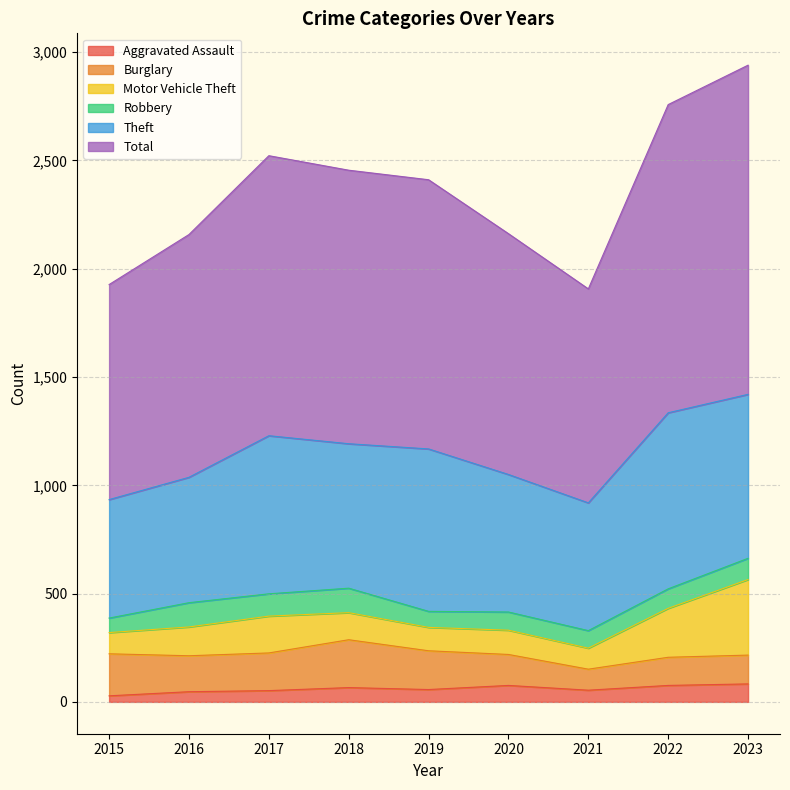

The value of Total at 2023 is 515. True or false?

False